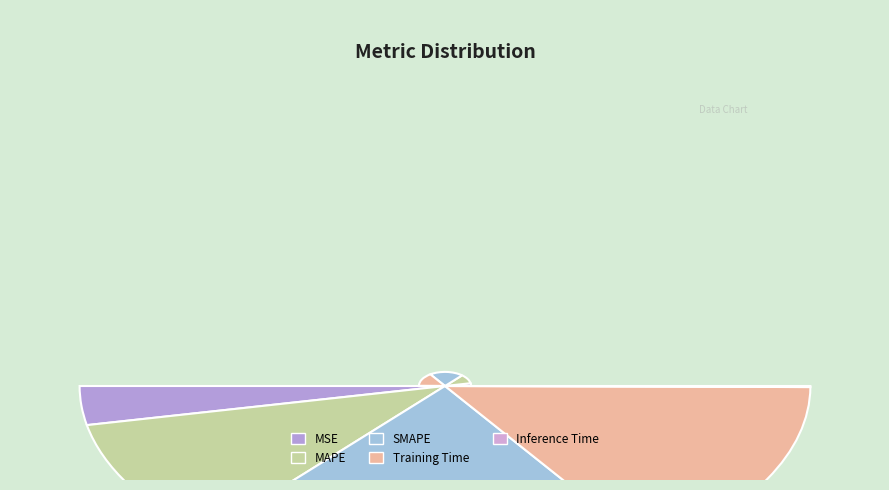

What is the smallest slice in the pie chart?

Inference Time